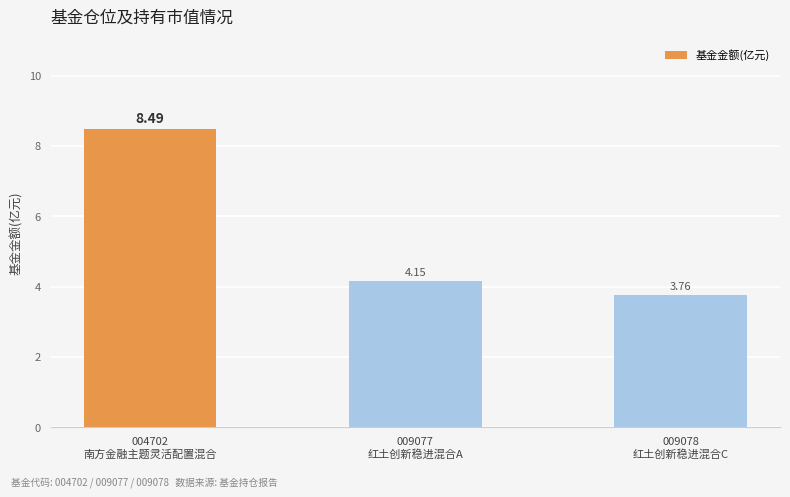

At which category does the chart reach its peak across all series?

004702
南方金融主题灵活配置混合